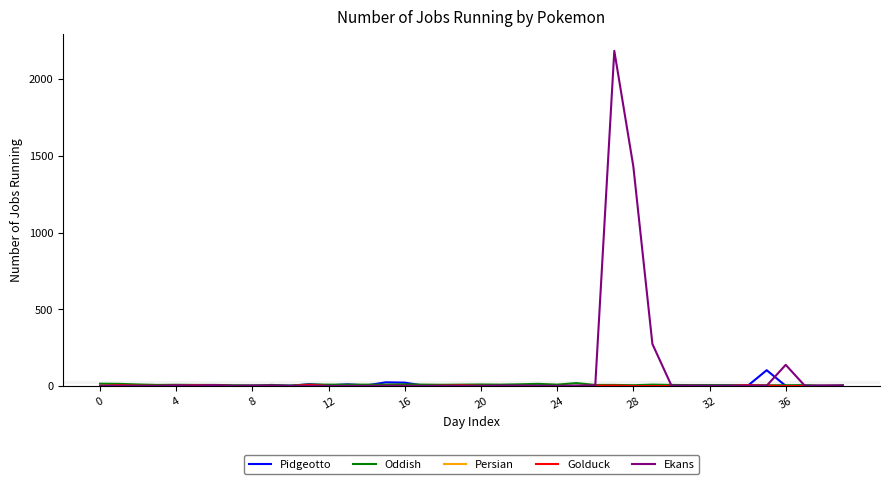

What is the maximum value shown in the chart?

2185